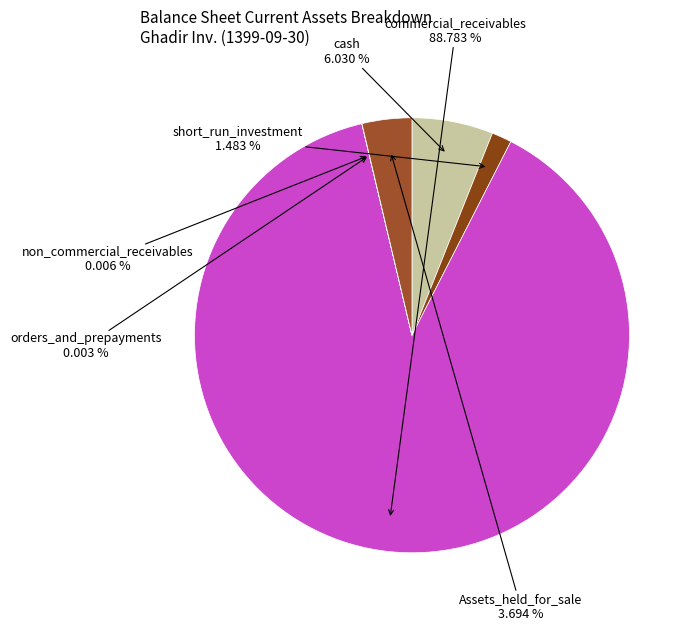

Rank the categories by value from highest to lowest.

commercial_receivables, cash, Assets_held_for_sale, short_run_investment, non_commercial_receivables, orders_and_prepayments